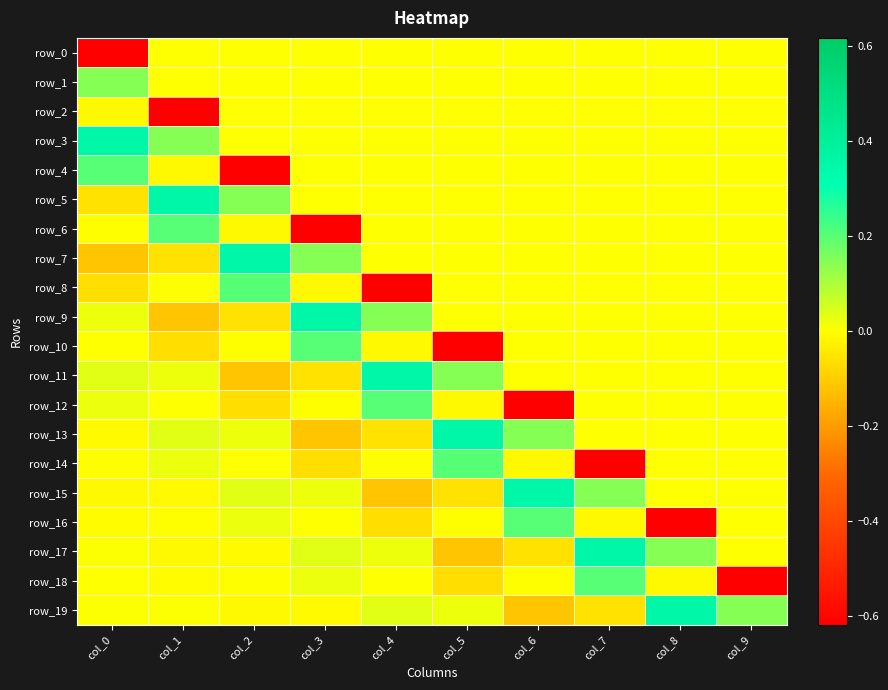

Which series has the widest spread of values?

row_4